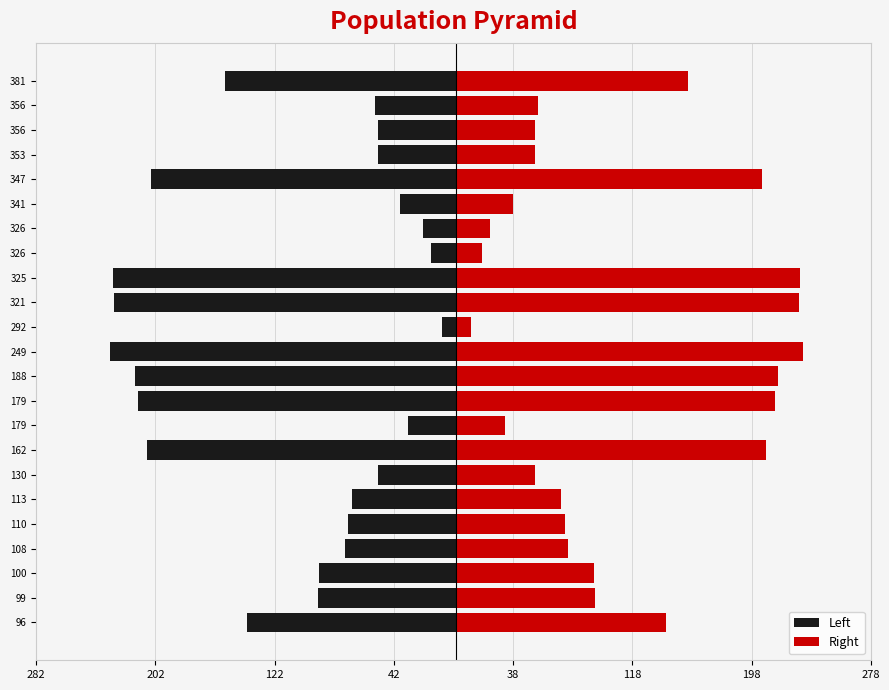

How many categories are shown in the chart?

23